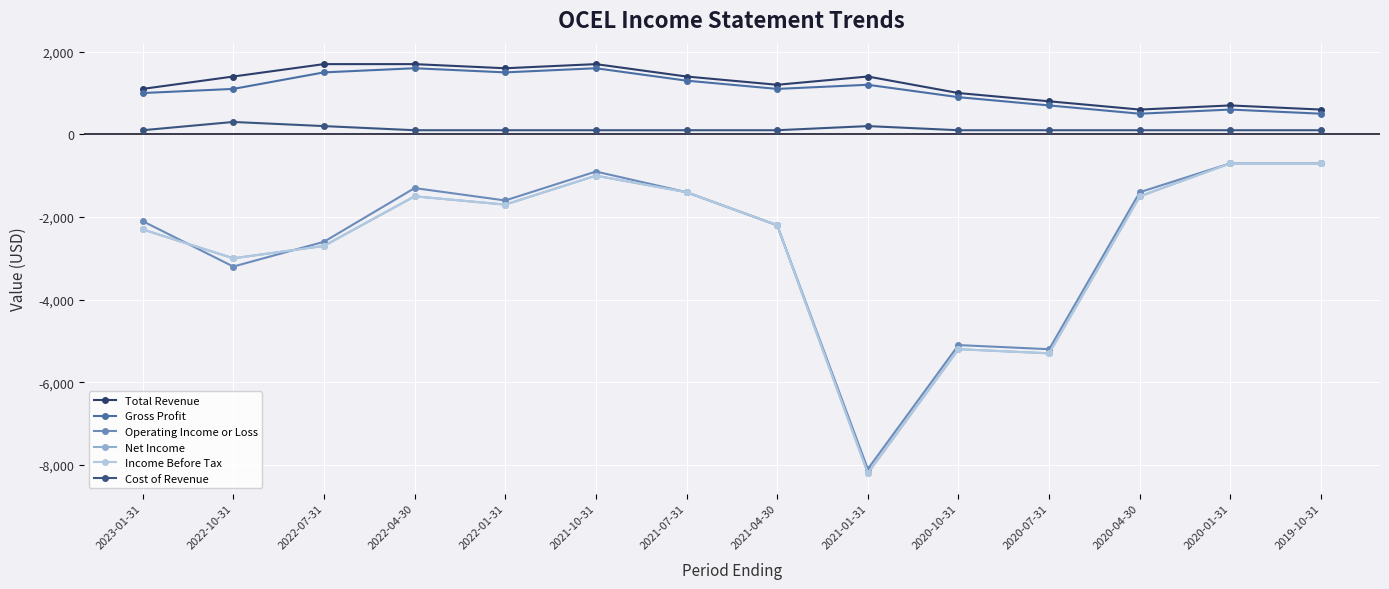

Reading left to right, extract all data points from this chart.

Total Revenue: 1100	1400	1700	1700	1600	1700	1400	1200	1400	1000	800	600	700	600
Gross Profit: 1000	1100	1500	1600	1500	1600	1300	1100	1200	900	700	500	600	500
Operating Income or Loss: -2100	-3200	-2600	-1300	-1600	-900	-1400	-2200	-8100	-5100	-5200	-1400	-700	-700
Net Income: -2300	-3000	-2700	-1500	-1700	-1000	-1400	-2200	-8200	-5200	-5300	-1500	-700	-700
Income Before Tax: -2300	-3000	-2700	-1500	-1700	-1000	-1400	-2200	-8200	-5200	-5300	-1500	-700	-700
Cost of Revenue: 100	300	200	100	100	100	100	100	200	100	100	100	100	100